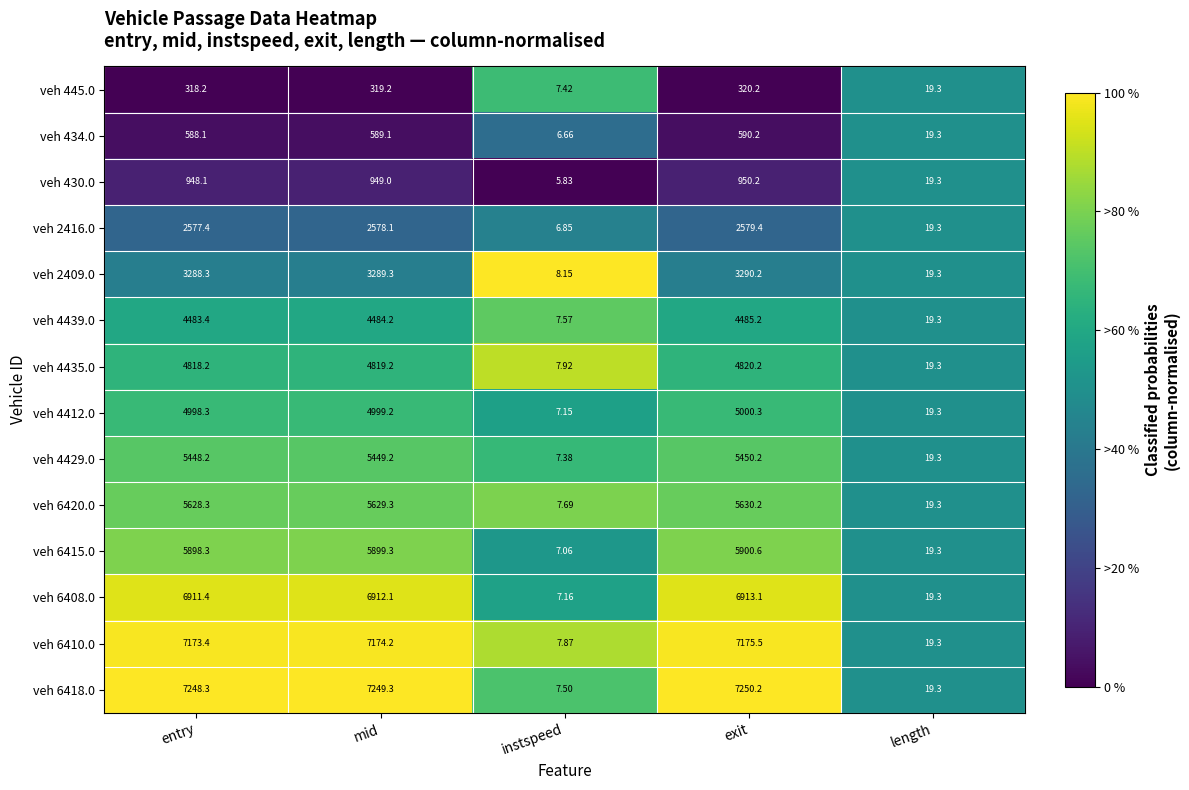

Between entry and length, which series saw the biggest shift?

veh 6418.0